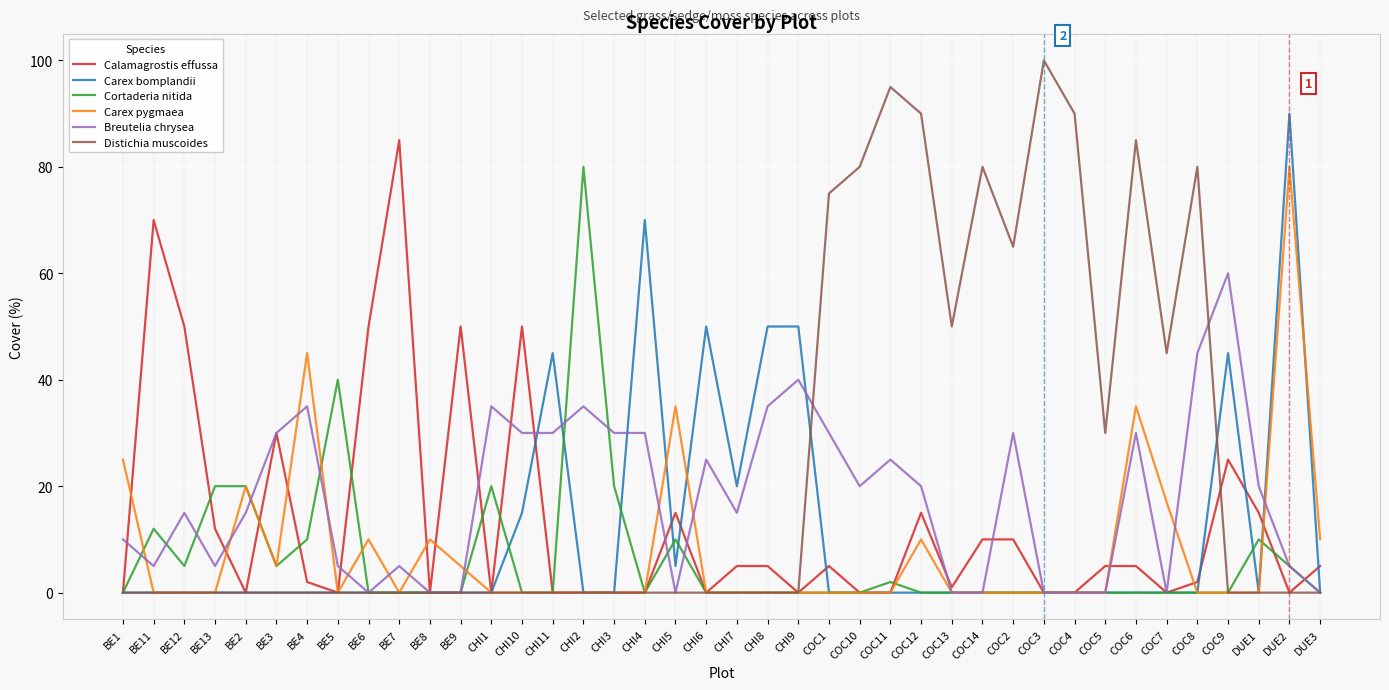

Reading left to right, what are all the values shown in this chart?

Calamagrostis effussa: BE1=0	BE11=70	BE12=50	BE13=12	BE2=0	BE3=30	BE4=2	BE5=0	BE6=50	BE7=85	BE8=0	BE9=50	CHI1=0	CHI10=50	CHI11=0	CHI2=0	CHI3=0	CHI4=0	CHI5=15	CHI6=0	CHI7=5	CHI8=5	CHI9=0	COC1=5	COC10=0	COC11=0	COC12=15	COC13=1	COC14=10	COC2=10	COC3=0	COC4=0	COC5=5	COC6=5	COC7=0	COC8=2	COC9=25	DUE1=15	DUE2=0	DUE3=5
Carex bomplandii: BE1=0	BE11=0	BE12=0	BE13=0	BE2=0	BE3=0	BE4=0	BE5=0	BE6=0	BE7=0	BE8=0	BE9=0	CHI1=0	CHI10=15	CHI11=45	CHI2=0	CHI3=0	CHI4=70	CHI5=5	CHI6=50	CHI7=20	CHI8=50	CHI9=50	COC1=0	COC10=0	COC11=0	COC12=0	COC13=0	COC14=0	COC2=0	COC3=0	COC4=0	COC5=0	COC6=0	COC7=0	COC8=0	COC9=45	DUE1=0	DUE2=90	DUE3=0
Cortaderia nitida: BE1=0	BE11=12	BE12=5	BE13=20	BE2=20	BE3=5	BE4=10	BE5=40	BE6=0	BE7=0	BE8=0	BE9=0	CHI1=20	CHI10=0	CHI11=0	CHI2=80	CHI3=20	CHI4=0	CHI5=10	CHI6=0	CHI7=0	CHI8=0	CHI9=0	COC1=0	COC10=0	COC11=2	COC12=0	COC13=0	COC14=0	COC2=0	COC3=0	COC4=0	COC5=0	COC6=0	COC7=0	COC8=0	COC9=0	DUE1=10	DUE2=5	DUE3=0
Carex pygmaea: BE1=25	BE11=0	BE12=0	BE13=0	BE2=20	BE3=5	BE4=45	BE5=0	BE6=10	BE7=0	BE8=10	BE9=5	CHI1=0	CHI10=0	CHI11=0	CHI2=0	CHI3=0	CHI4=0	CHI5=35	CHI6=0	CHI7=0	CHI8=0	CHI9=0	COC1=0	COC10=0	COC11=0	COC12=10	COC13=0	COC14=0	COC2=0	COC3=0	COC4=0	COC5=0	COC6=35	COC7=17	COC8=0	COC9=0	DUE1=0	DUE2=80	DUE3=10
Breutelia chrysea: BE1=10	BE11=5	BE12=15	BE13=5	BE2=15	BE3=30	BE4=35	BE5=5	BE6=0	BE7=5	BE8=0	BE9=0	CHI1=35	CHI10=30	CHI11=30	CHI2=35	CHI3=30	CHI4=30	CHI5=0	CHI6=25	CHI7=15	CHI8=35	CHI9=40	COC1=30	COC10=20	COC11=25	COC12=20	COC13=0	COC14=0	COC2=30	COC3=0	COC4=0	COC5=0	COC6=30	COC7=0	COC8=45	COC9=60	DUE1=20	DUE2=5	DUE3=0
Distichia muscoides: BE1=0	BE11=0	BE12=0	BE13=0	BE2=0	BE3=0	BE4=0	BE5=0	BE6=0	BE7=0	BE8=0	BE9=0	CHI1=0	CHI10=0	CHI11=0	CHI2=0	CHI3=0	CHI4=0	CHI5=0	CHI6=0	CHI7=0	CHI8=0	CHI9=0	COC1=75	COC10=80	COC11=95	COC12=90	COC13=50	COC14=80	COC2=65	COC3=100	COC4=90	COC5=30	COC6=85	COC7=45	COC8=80	COC9=0	DUE1=0	DUE2=0	DUE3=0